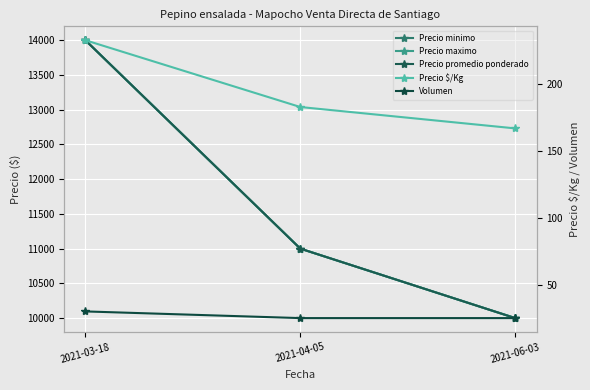

Reading left to right, extract all data points from this chart.

Precio minimo: 14000	11000	10000
Precio maximo: 14000	11000	10000
Precio promedio ponderado: 14000	11000	10000
Precio $/Kg: 233	183	167
Volumen: 30	25	25